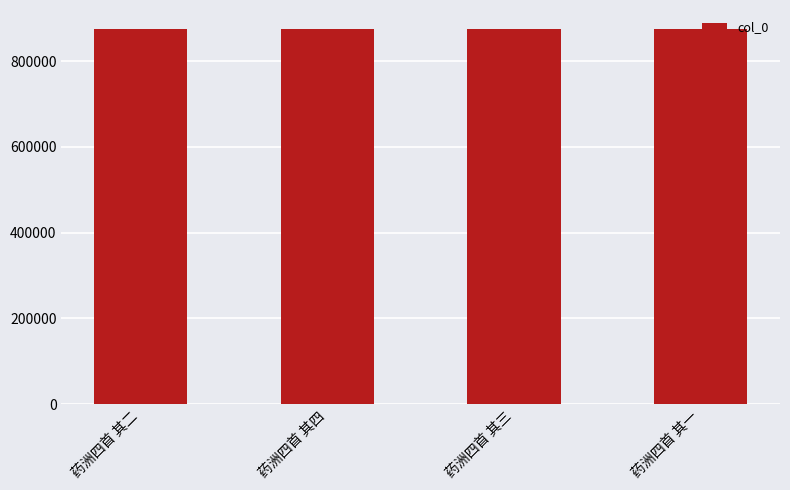

What value does the data have at 药洲四首 其四?

875565